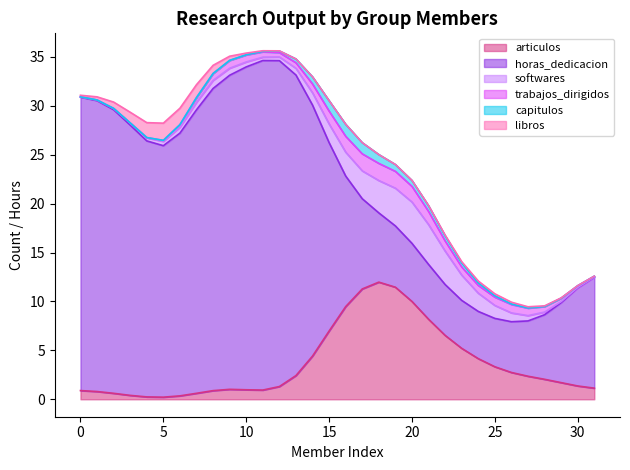

What is the highest value of the articulos series?

12.0